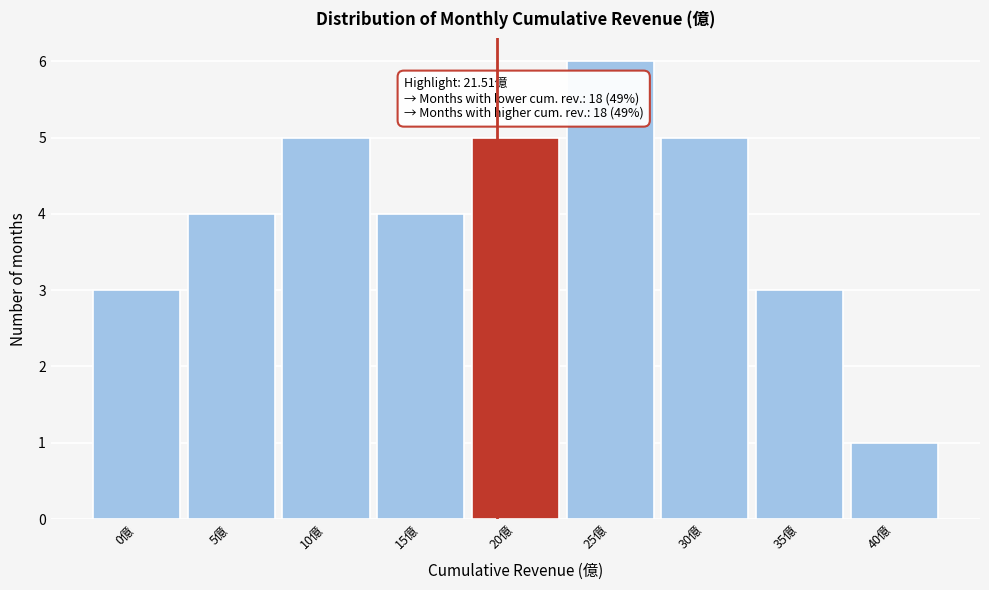

Reading left to right, what are all the values shown in this chart?

0億=3	5億=4	10億=5	15億=4	20億=5	25億=6	30億=5	35億=3	40億=1